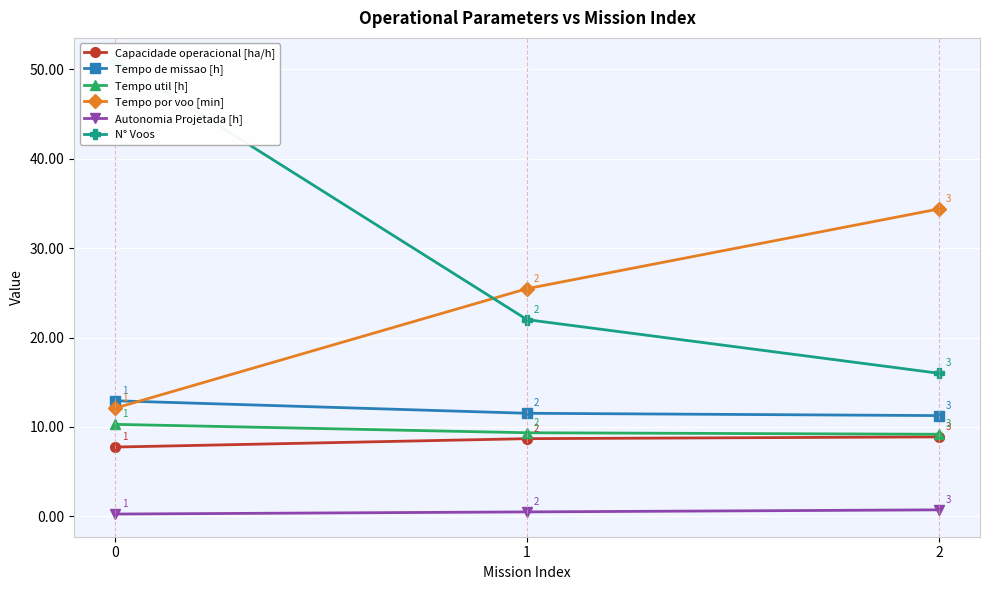

What is the total value across all series at 0?

94.3